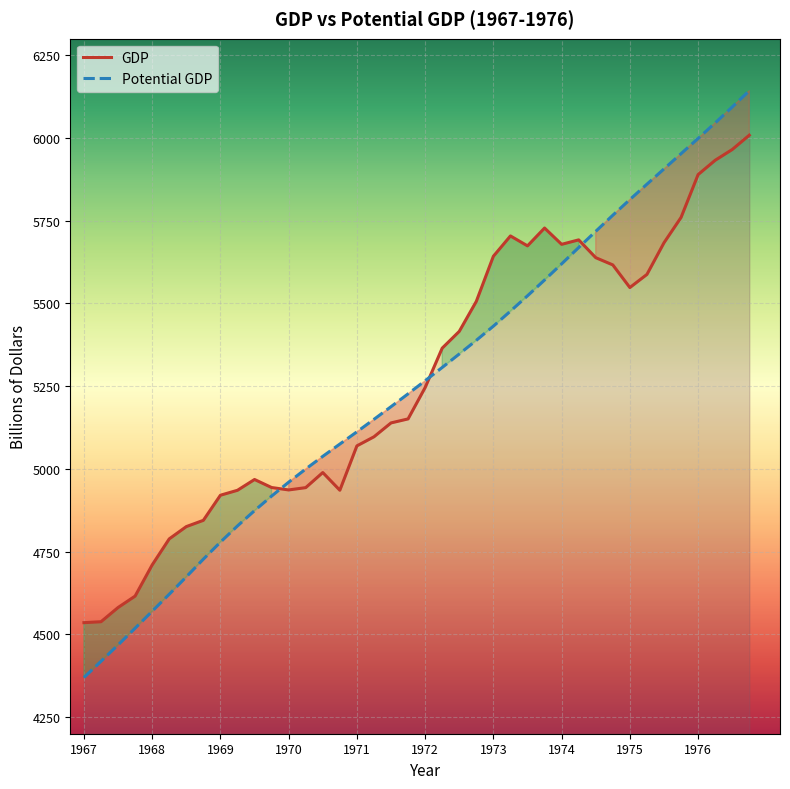

Which series has the largest range (max minus min)?

Potential GDP